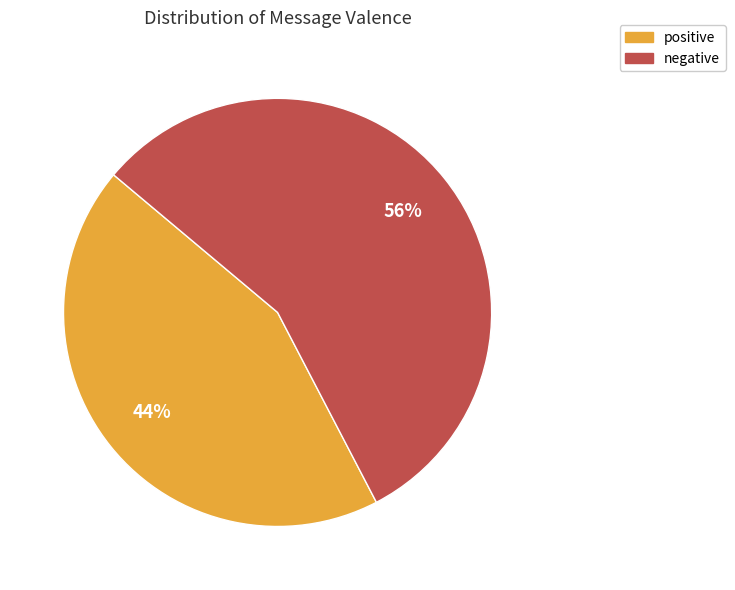

To the nearest percent, what portion does negative represent?

56%